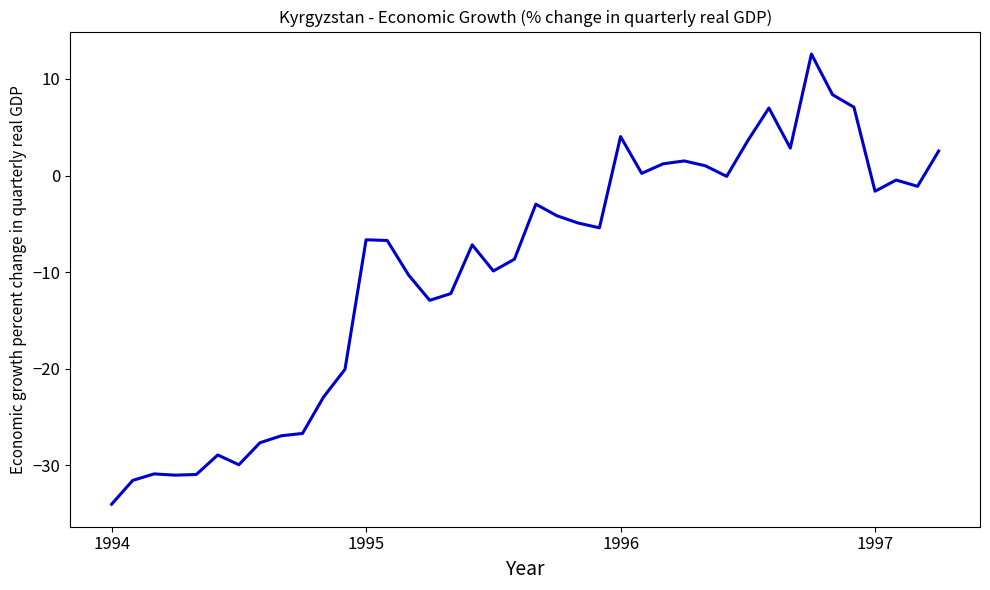

What is the greatest value displayed?

12.6